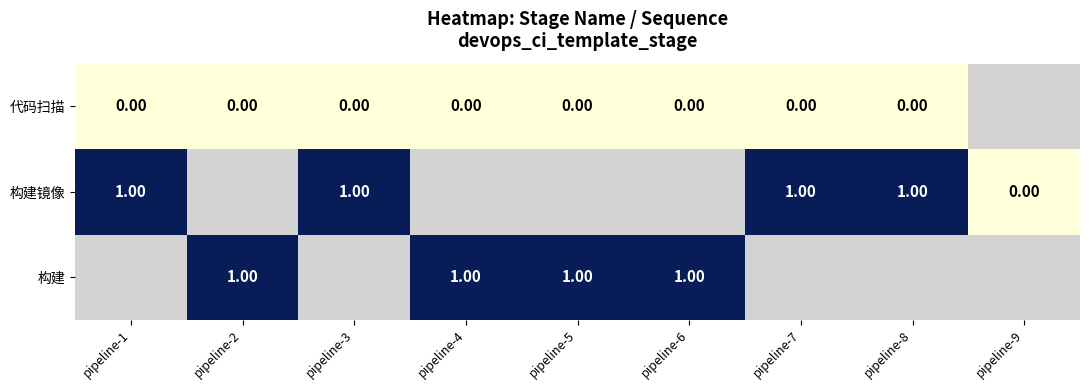

Is the value of 构建 at pipeline-4 greater than the value of 代码扫描 at pipeline-3?

Yes